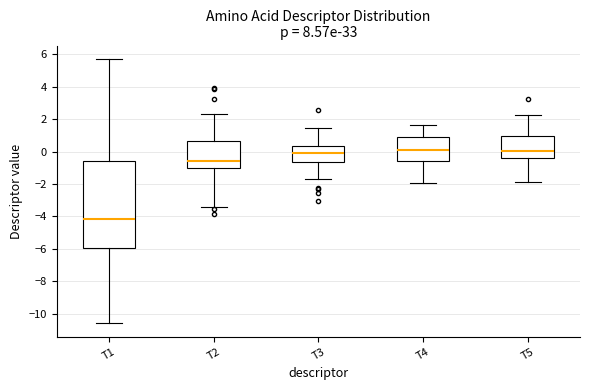

Reading left to right, read every box against the y-axis: the position of its median line, the range the box covers, and the ends of its whiskers. The values are not printed on the chart, so give them approximately, as read against the axis.

T1: median -4.2, box -6.0 to -0.6, whiskers -10.6 to 5.8
T2: median -0.6, box -1.0 to 0.6, whiskers -3.4 to 2.4
T3: median 0.0, box -0.6 to 0.4, whiskers -1.6 to 1.4
T4: median 0.2, box -0.6 to 1.0, whiskers -2.0 to 1.6
T5: median 0.0, box -0.4 to 1.0, whiskers -1.8 to 2.2